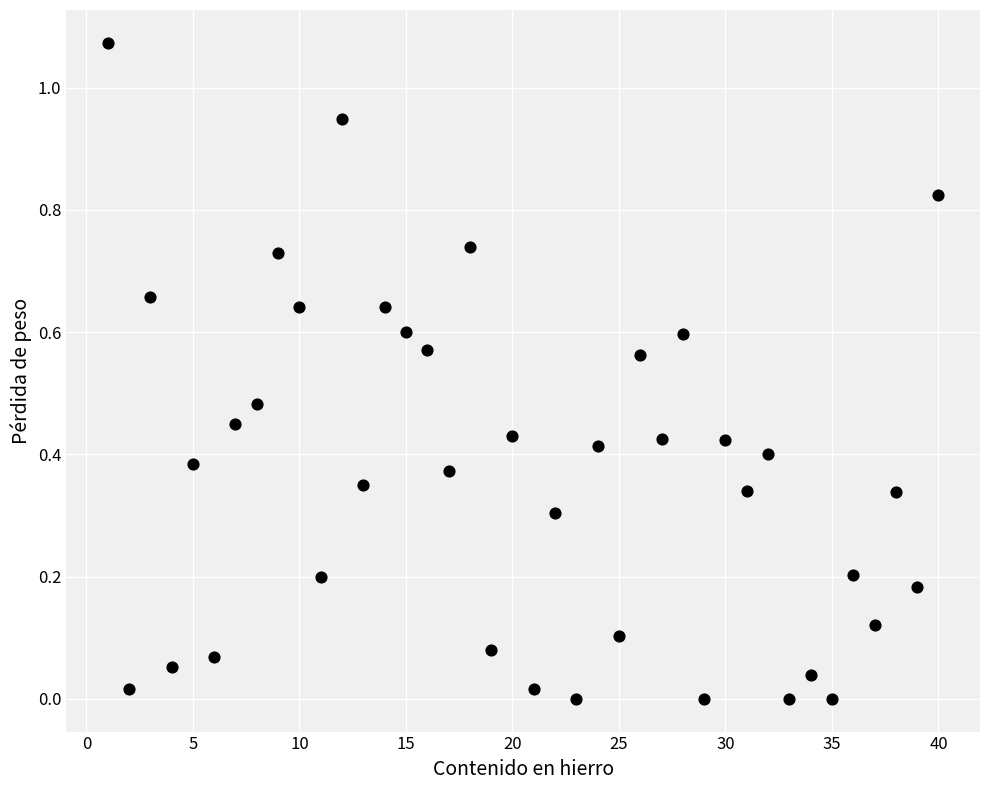

What is the range of X values (max minus min)?

39.0